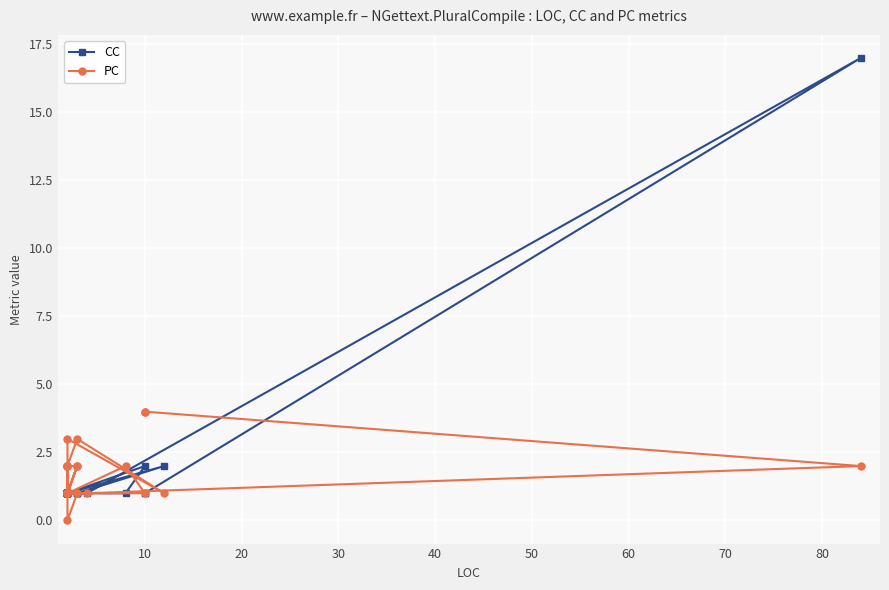

Which series has the widest spread of values?

CC